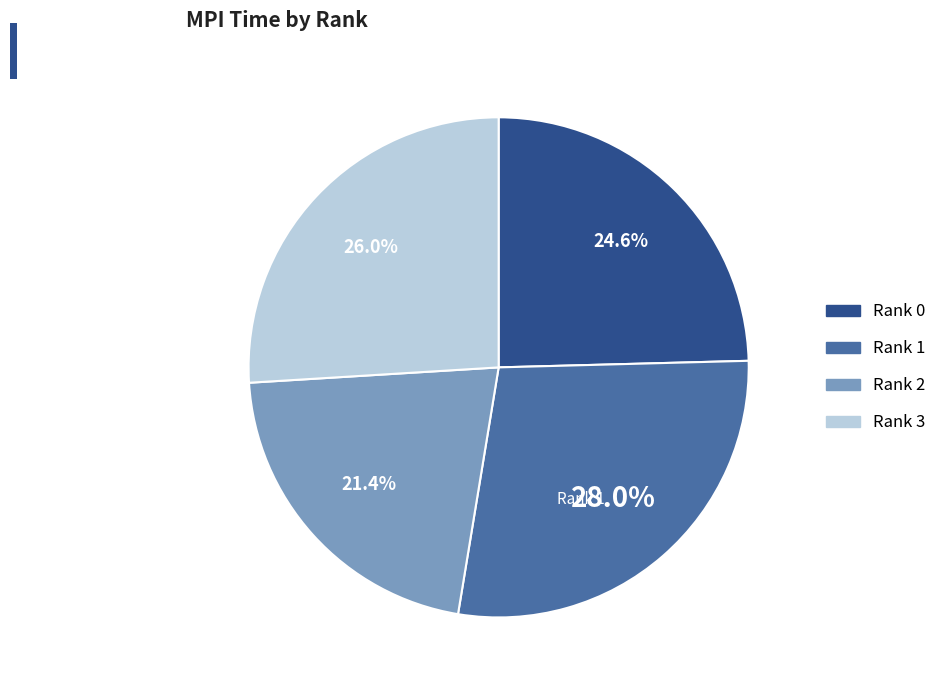

Does any single category account for the majority?

No